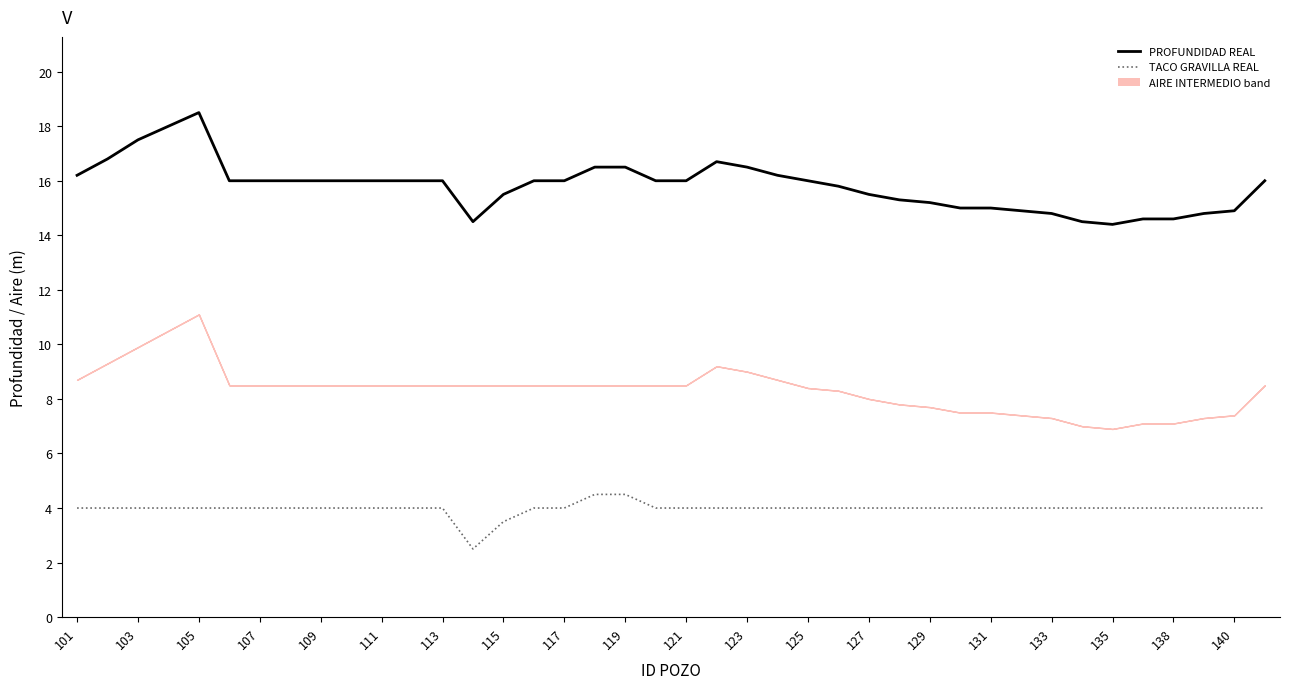

Which series has the largest total across all categories?

PROFUNDIDAD REAL